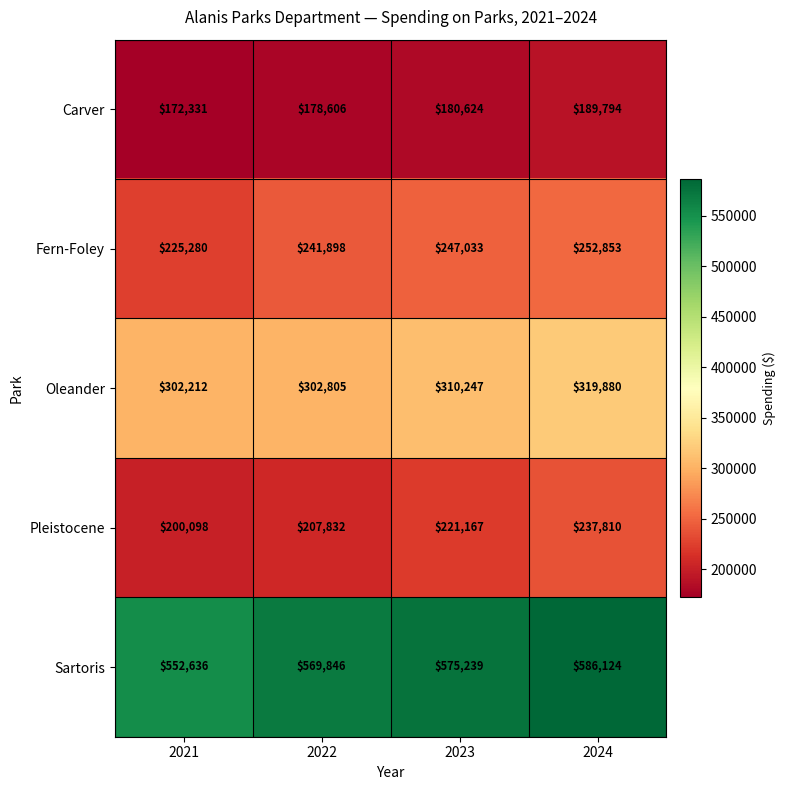

Which series changed the most between 2021 and 2023?

Sartoris